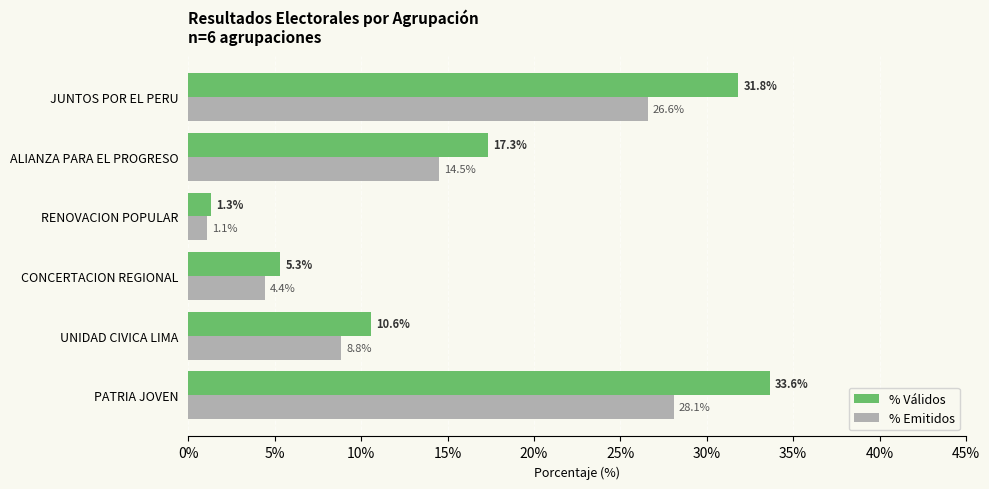

At which label is % Emitidos closest to 14?

ALIANZA PARA EL PROGRESO